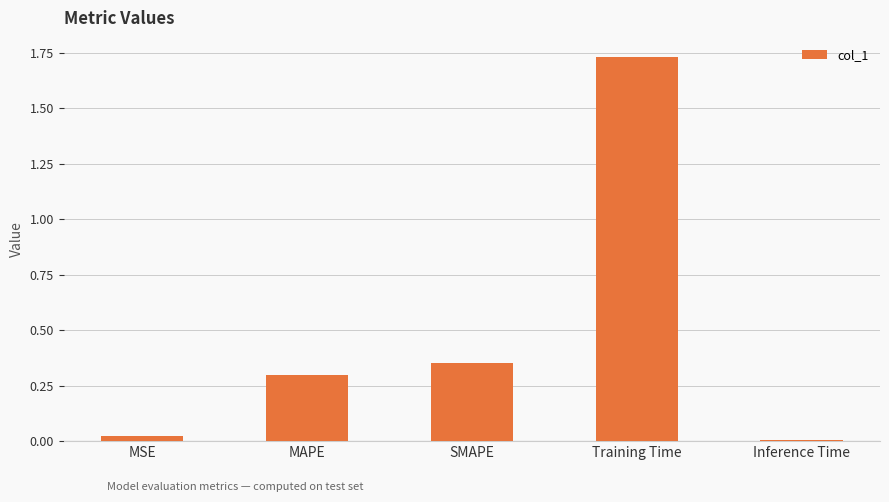

What is the sum of the values at Training Time and SMAPE?

2.1